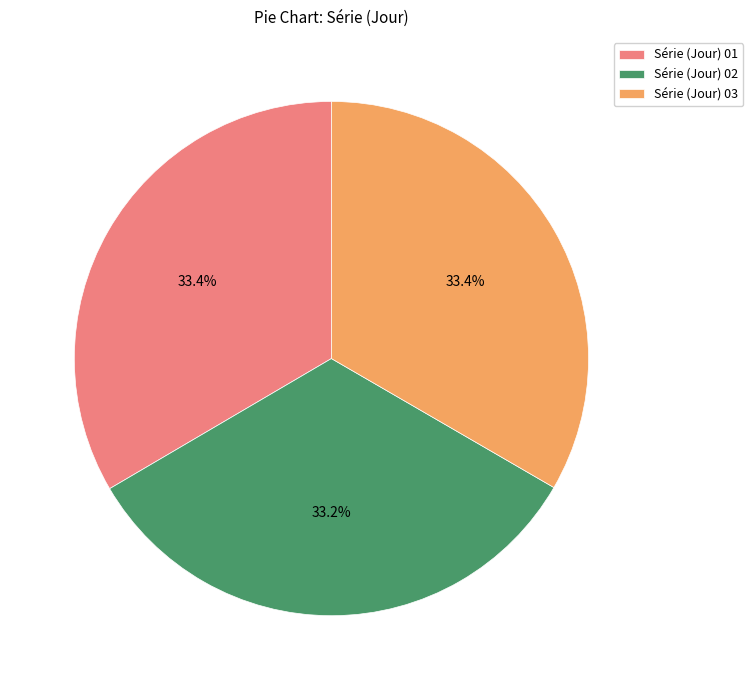

The Série (Jour) 02 slice represents 24% of the pie. True or false?

False